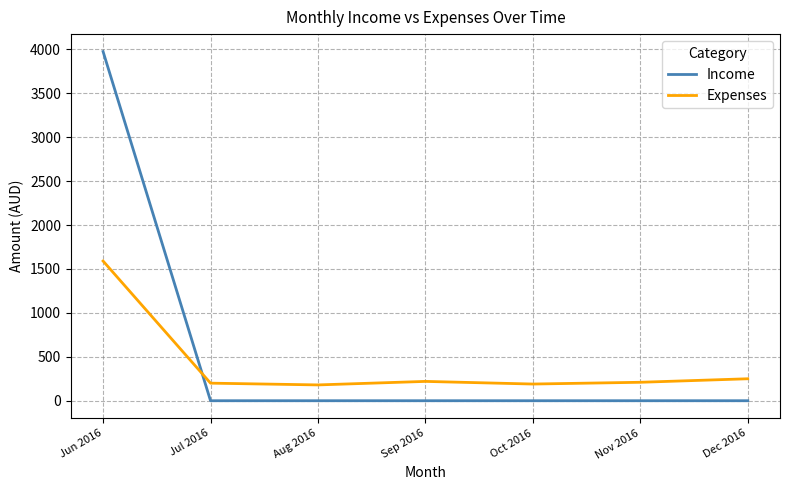

Which series has the largest total across all categories?

Income